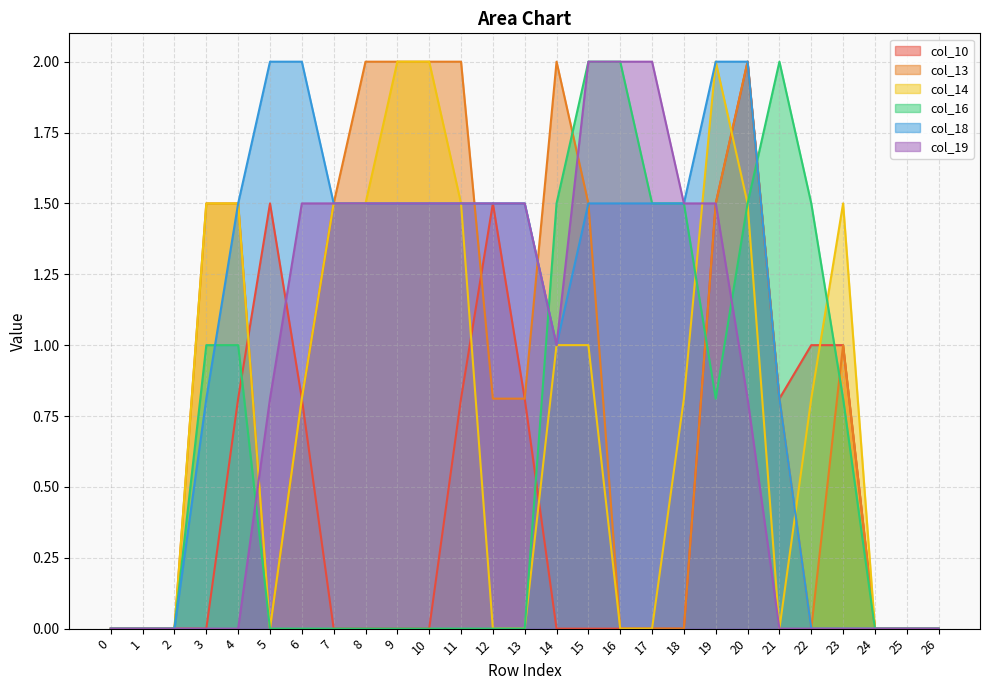

Is the value of col_13 at 19 greater than the value of col_14 at 1?

Yes